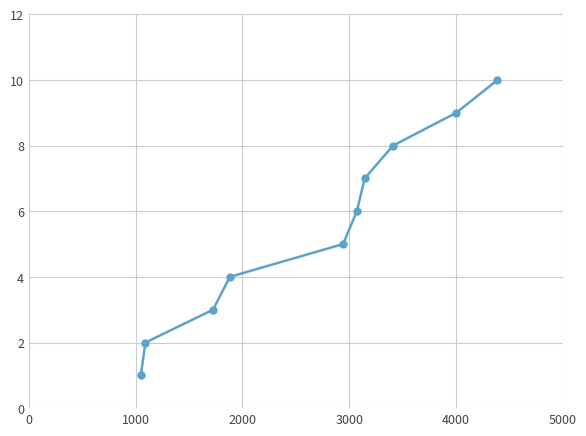

How many data points are less than 6?

5